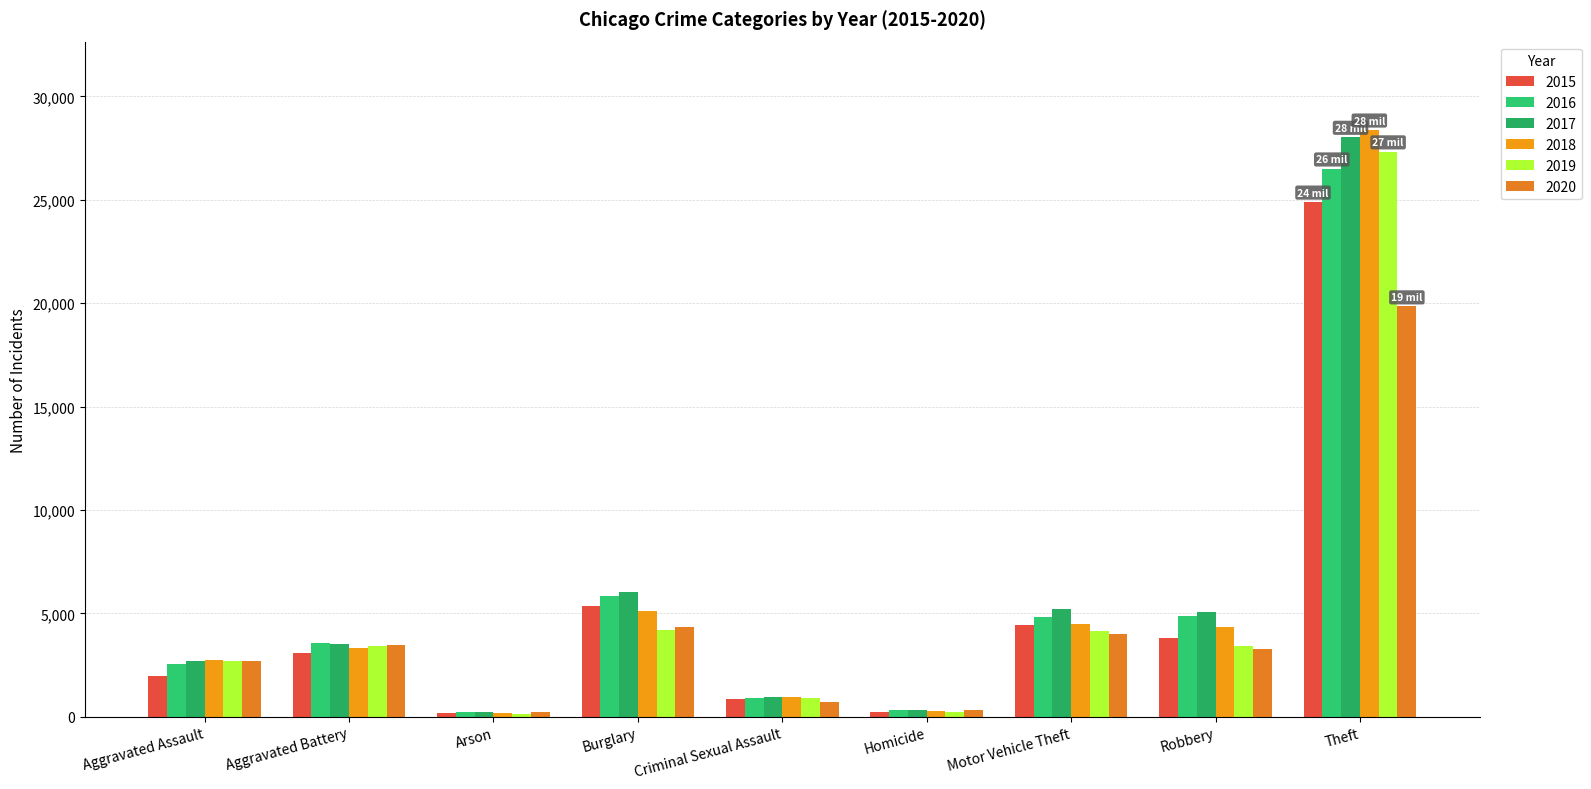

Reading left to right, list all the values displayed in this chart.

2015: 1985	3064	183	5374	837	205	4428	3810	24910
2016: 2552	3545	238	5850	900	314	4814	4880	26512
2017: 2671	3497	225	6008	957	313	5218	5083	28044
2018: 2746	3311	156	5106	935	253	4505	4334	28395
2019: 2712	3427	155	4200	911	235	4137	3406	27339
2020: 2681	3492	250	4339	721	308	3990	3288	19842